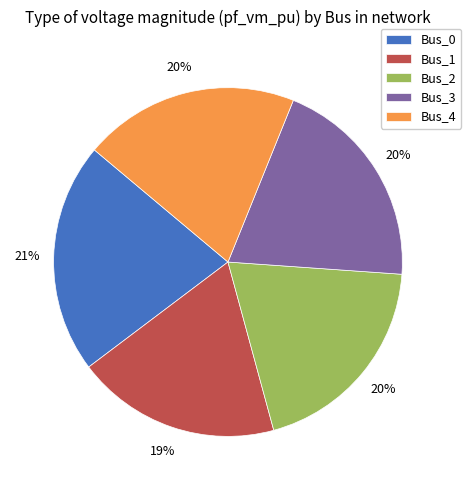

What is the largest slice in the pie chart?

Bus_0